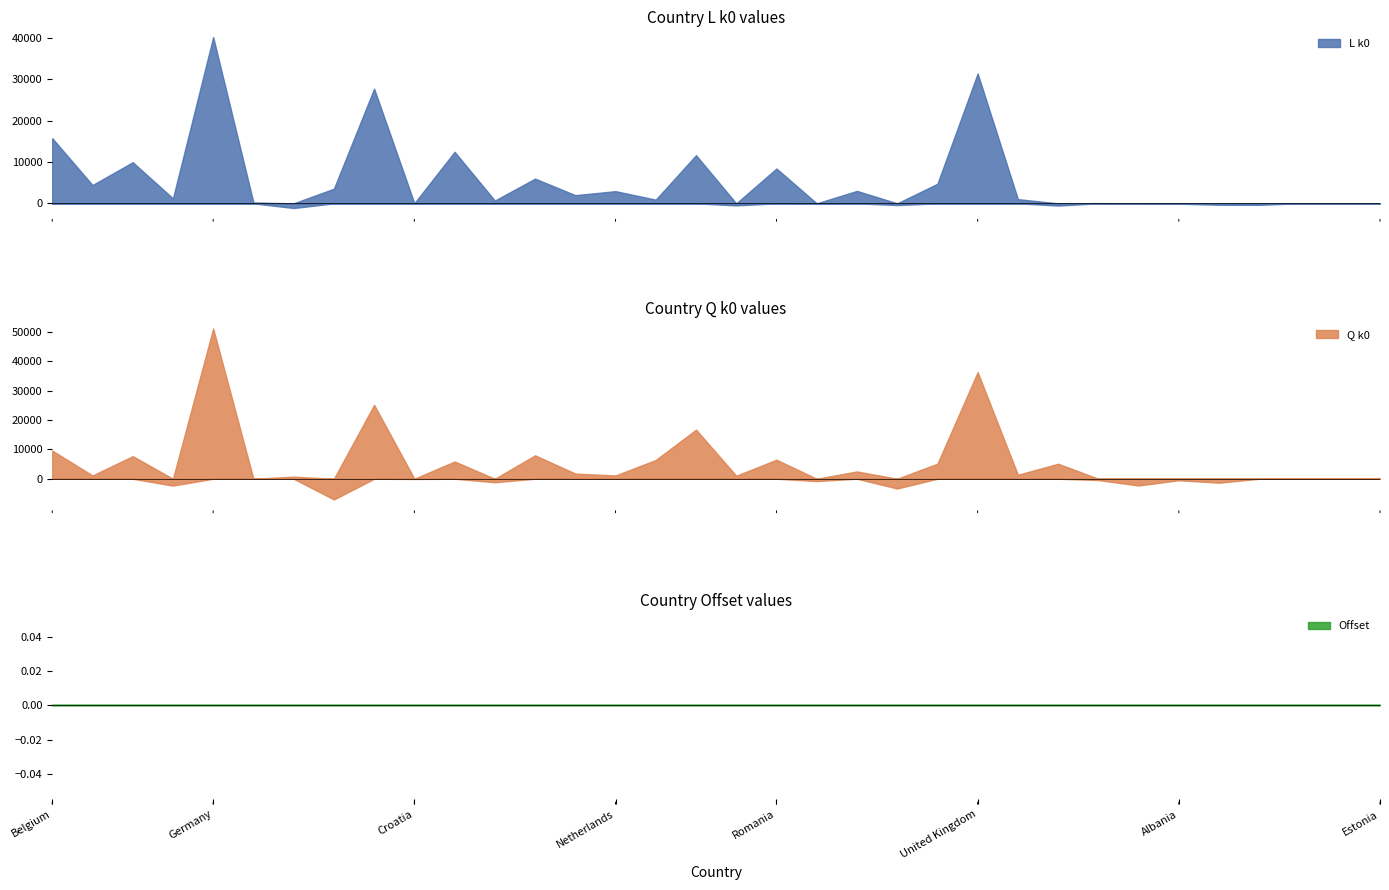

How many interior local peaks does the L k0 series have?

11